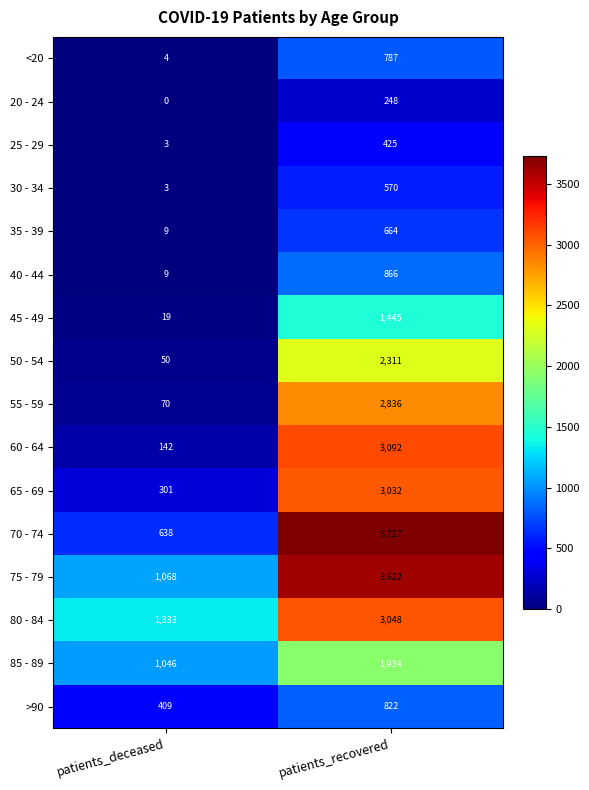

At which label is 35 - 39 closest to 336?

patients_deceased